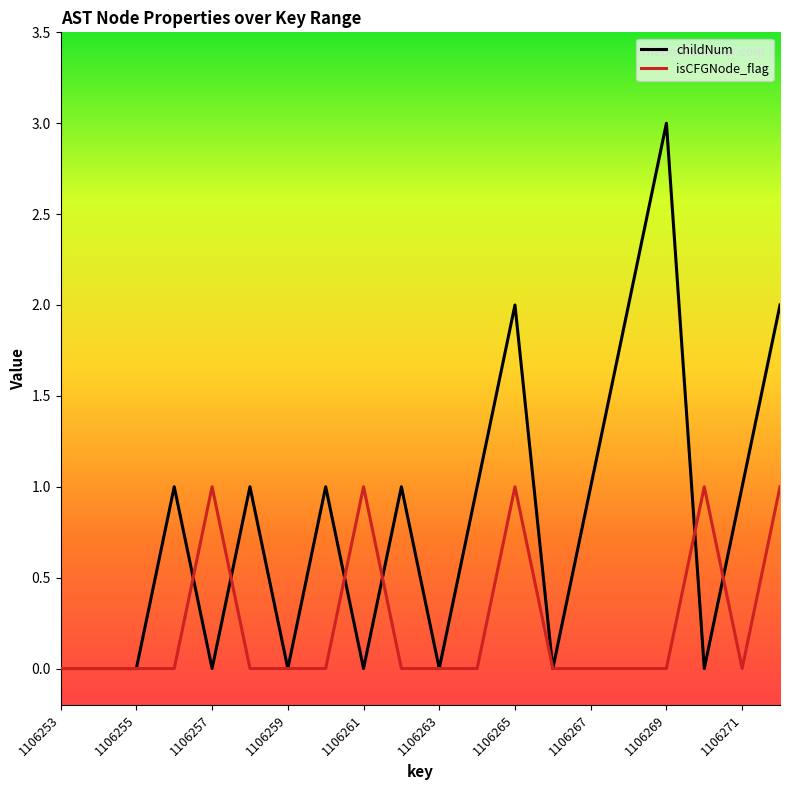

Rank the series by their maximum value, from lowest to highest.

isCFGNode_flag, childNum